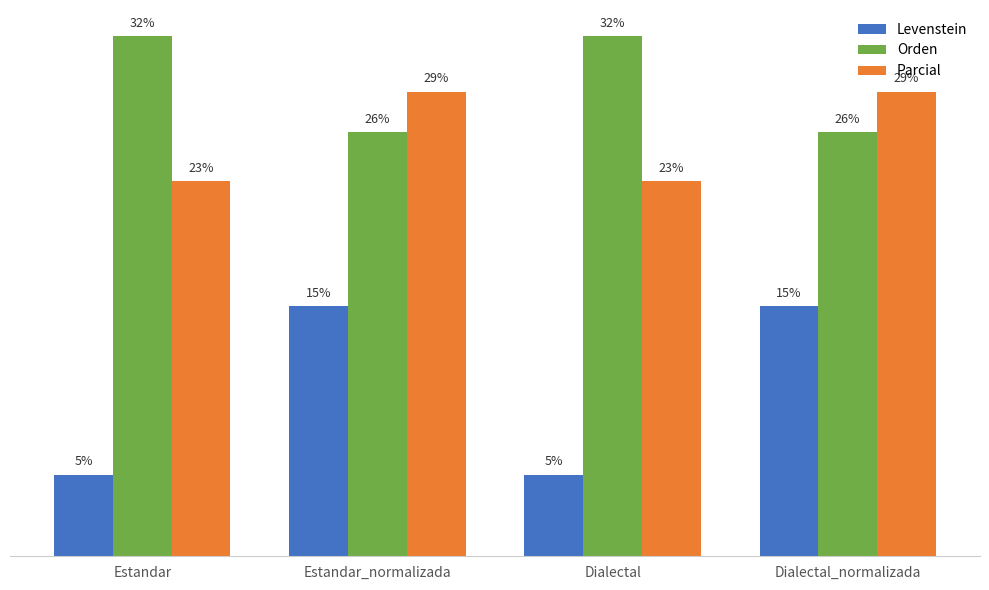

Does the chart contain stacked bars?

No